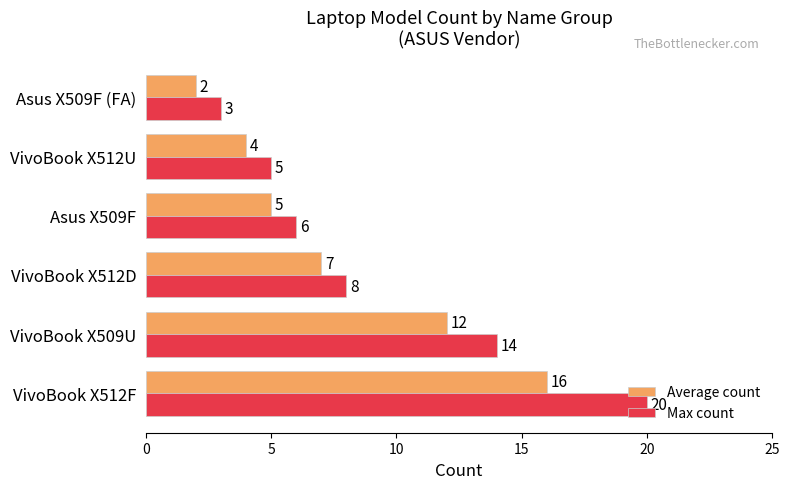

Is the value of Average count at Asus X509F (FA) greater than the value of Max count at Asus X509F?

No